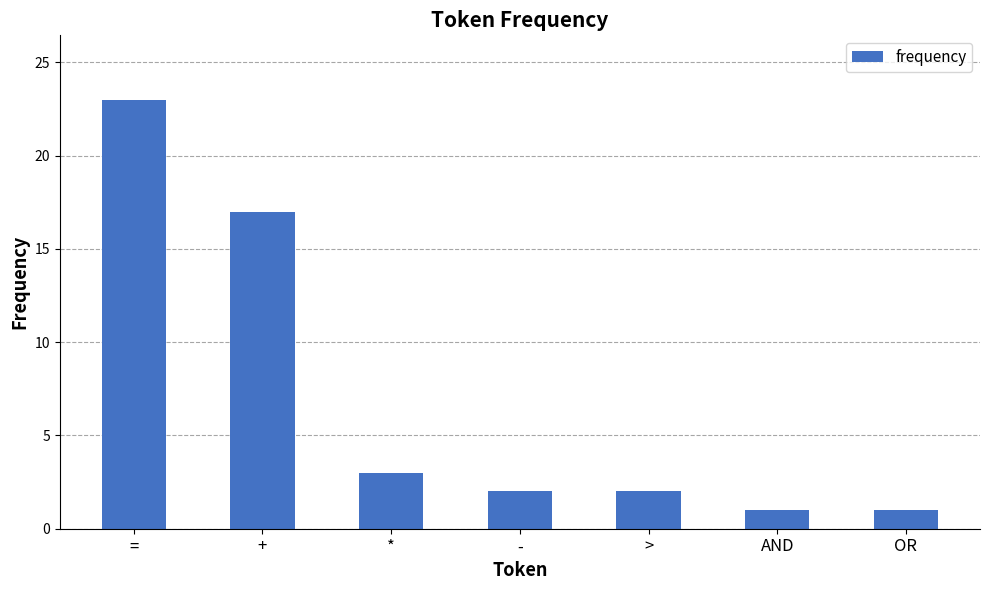

How many categories are shown in the chart?

7